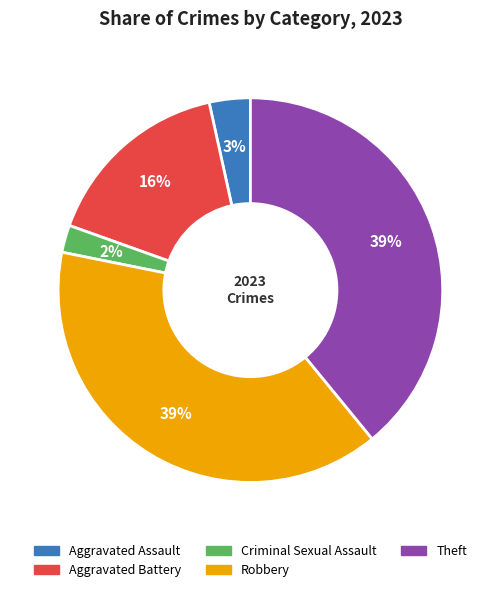

Approximately how many times larger is the value at Robbery compared to Aggravated Battery?

2.4